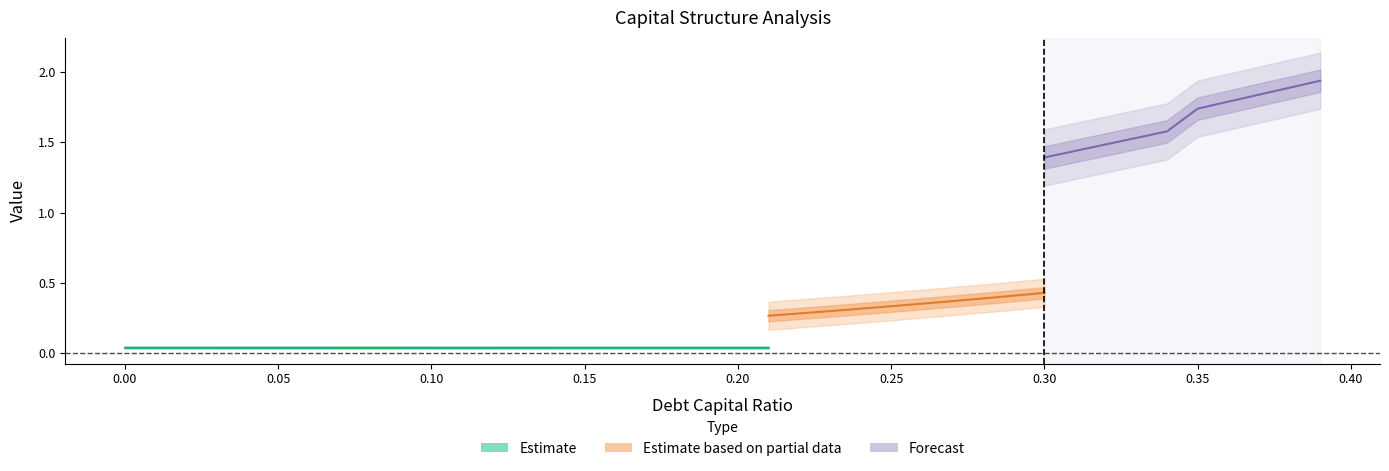

At how many categories does at least one series exceed 0?

40